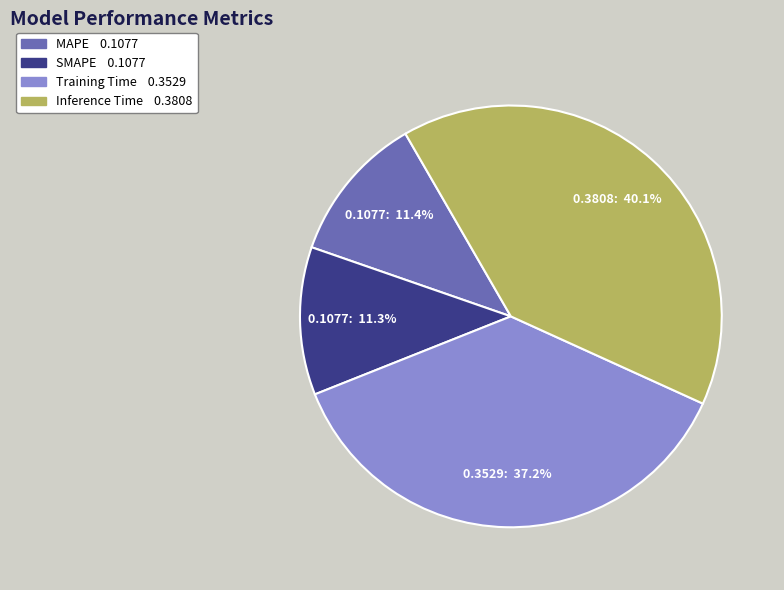

How many segments does this pie chart have?

4